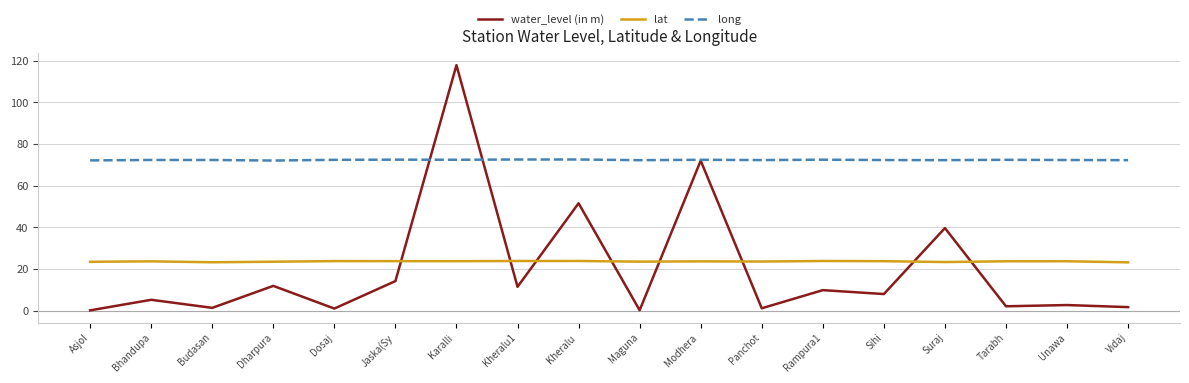

The value of lat at Budasan is 12.7. True or false?

False